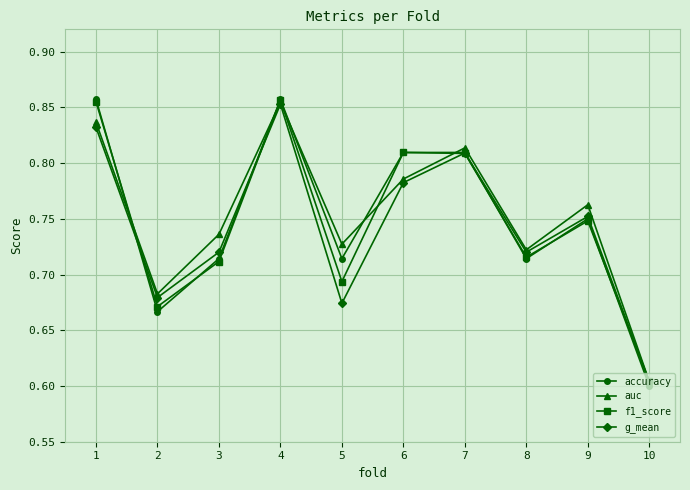

At which category is the sum across all series the highest?

4